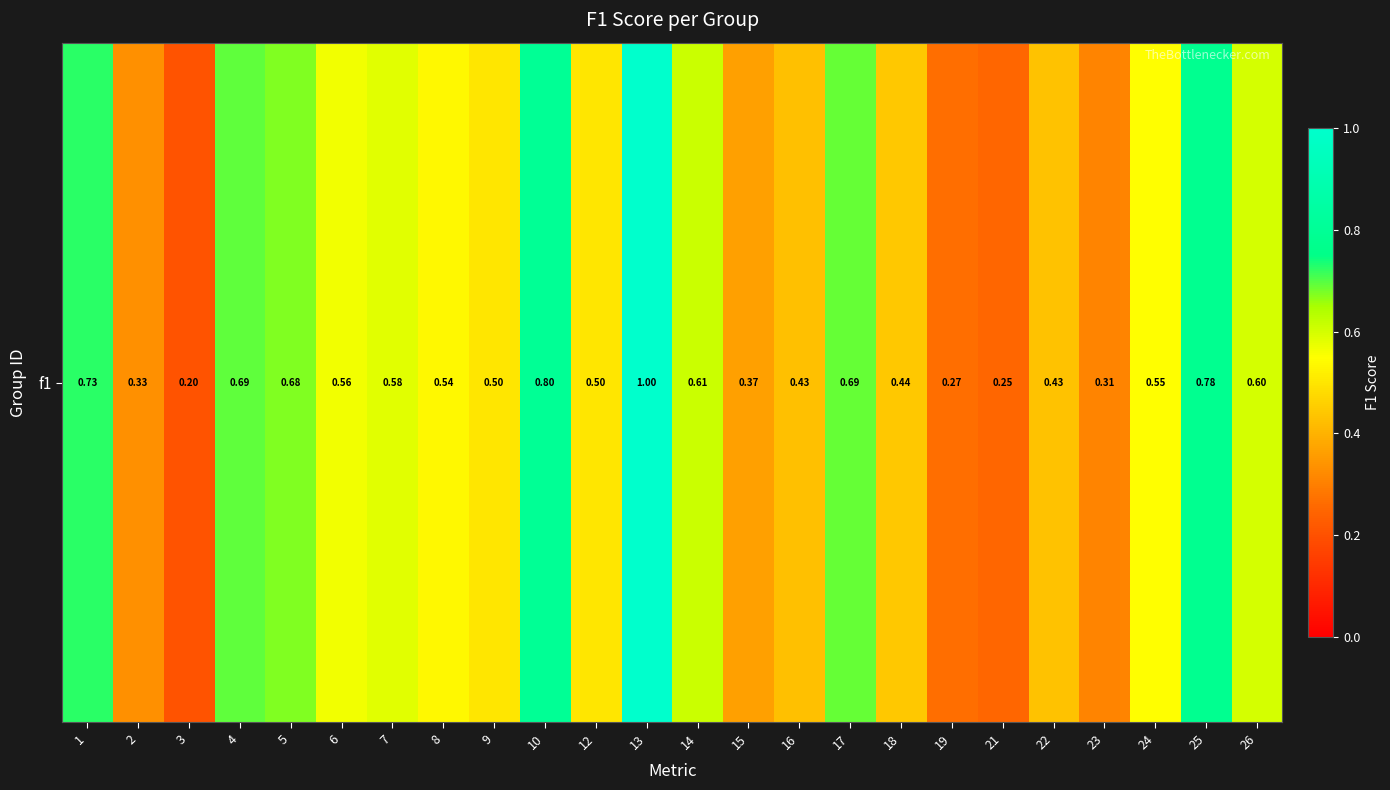

Which label corresponds to the smallest value in the chart?

3